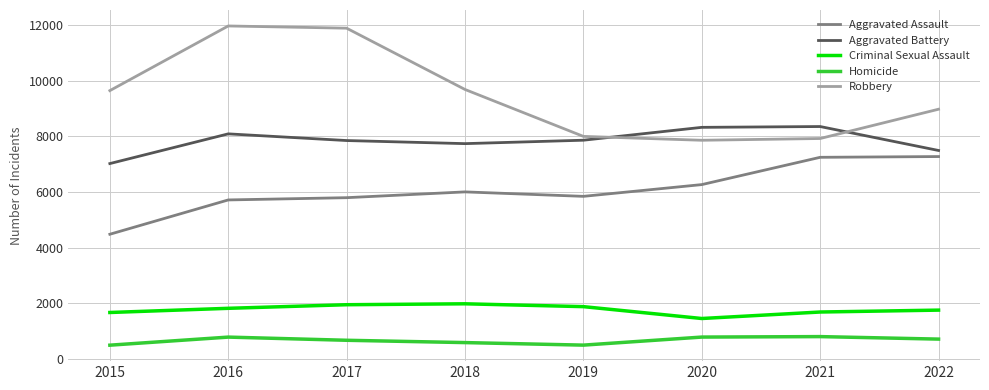

Where is Robbery nearest to the value 9907?

2018